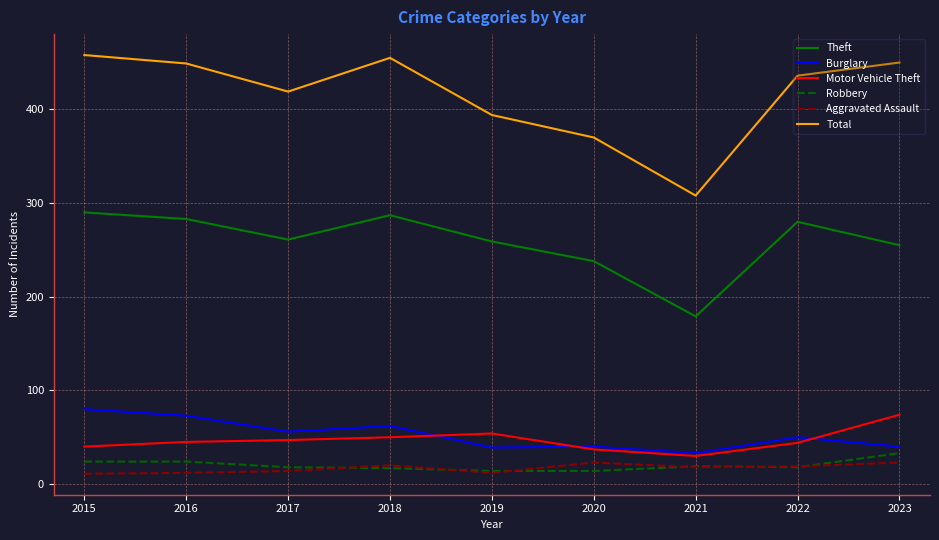

What is the average value of the Total series?

415